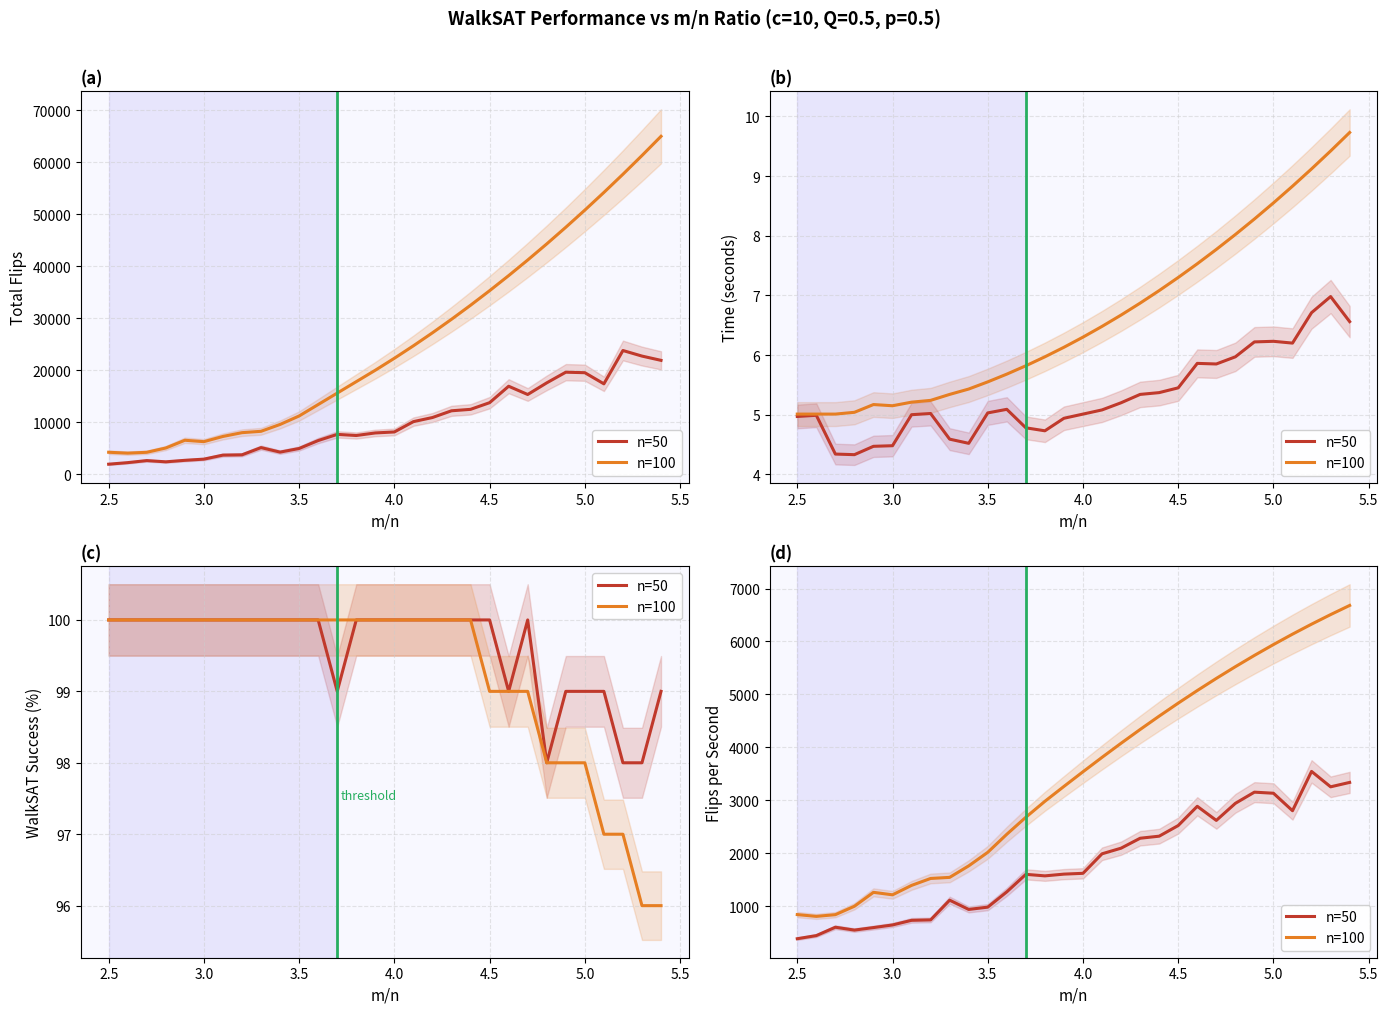

How many values in the n=100 series exceed 3539?

15